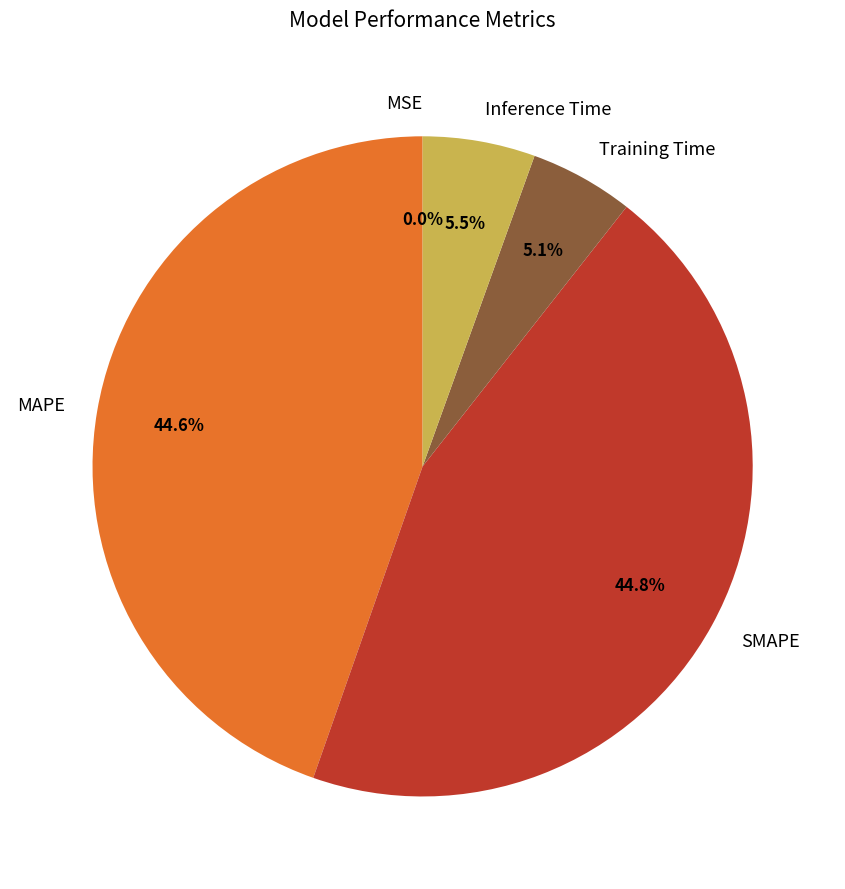

To the nearest percent, what percentage of the pie is Training Time?

5%